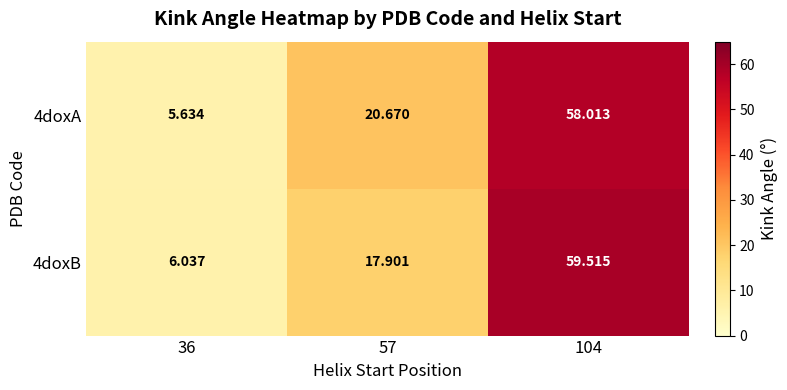

What is the spread (max minus min) of values at 104?

1.5